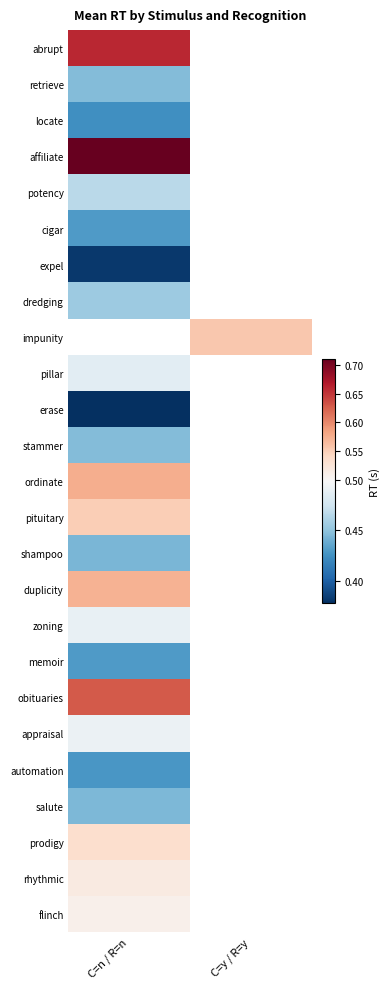

What is the maximum value shown in the chart?

0.7